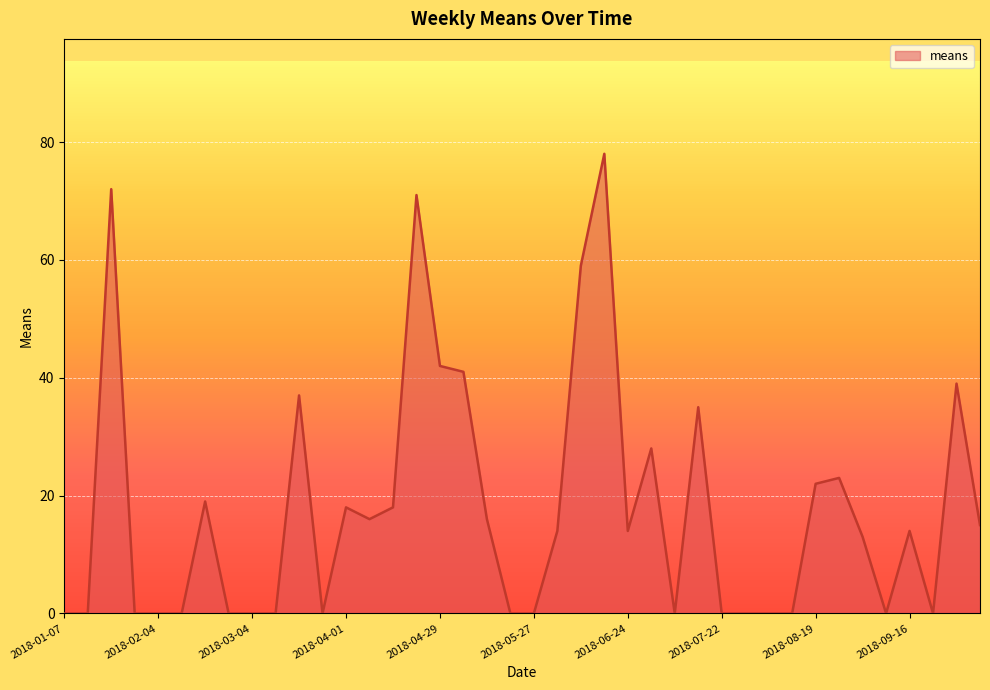

What is the greatest value displayed?

78